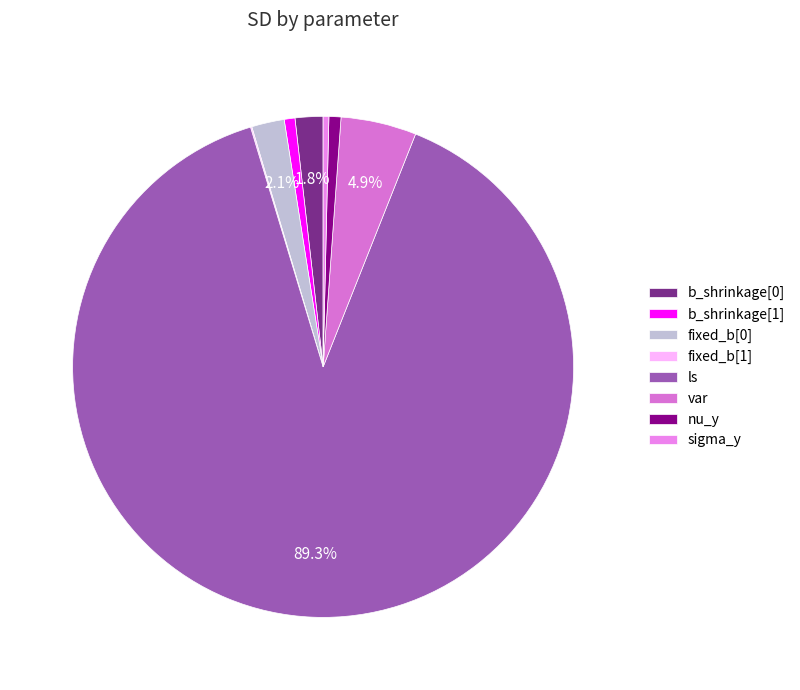

What is the total percentage of nu_y and fixed_b[0]?

2.9%